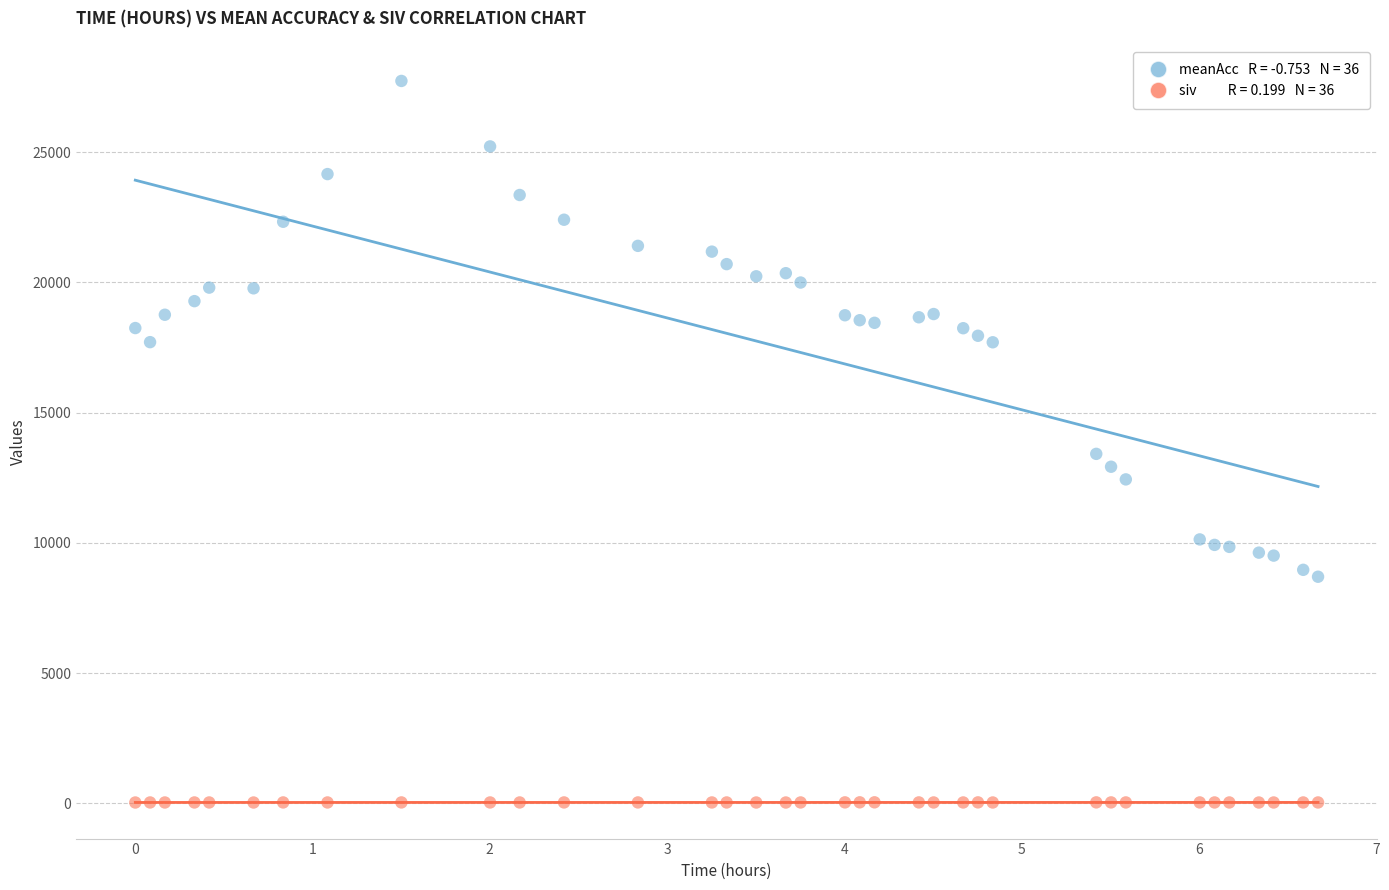

Across all data points, what is the range of Y values (max minus min)?

27696